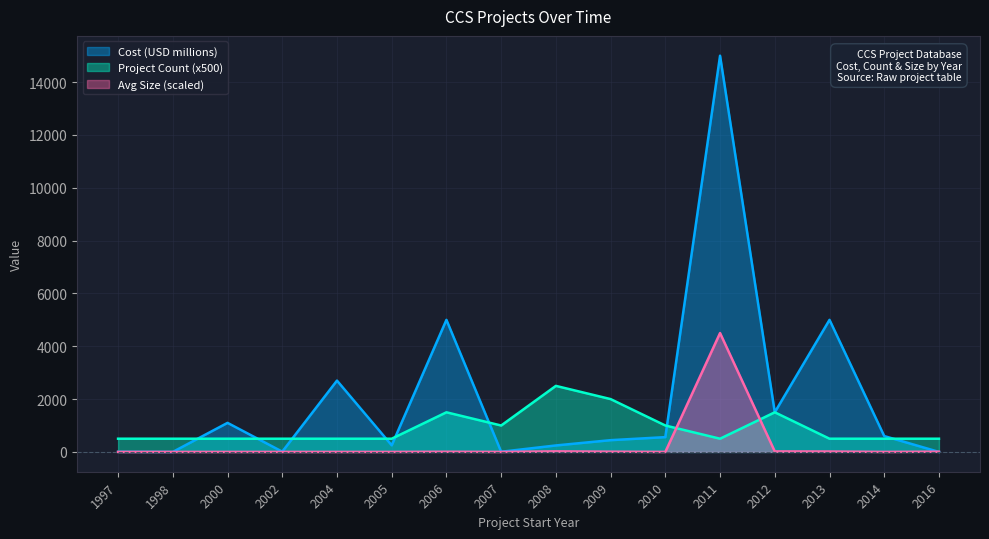

Which category has the highest value in the Project Count series?

2008